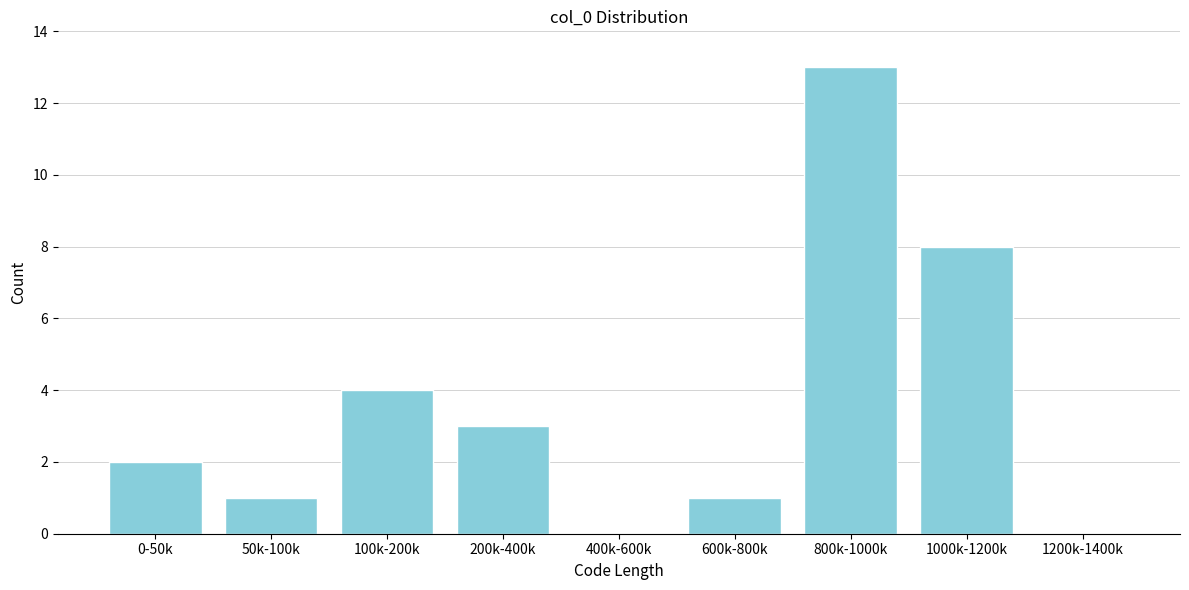

Reading left to right, what are all the values shown in this chart?

0-50k=2	50k-100k=1	100k-200k=4	200k-400k=3	400k-600k=0	600k-800k=1	800k-1000k=13	1000k-1200k=8	1200k-1400k=0